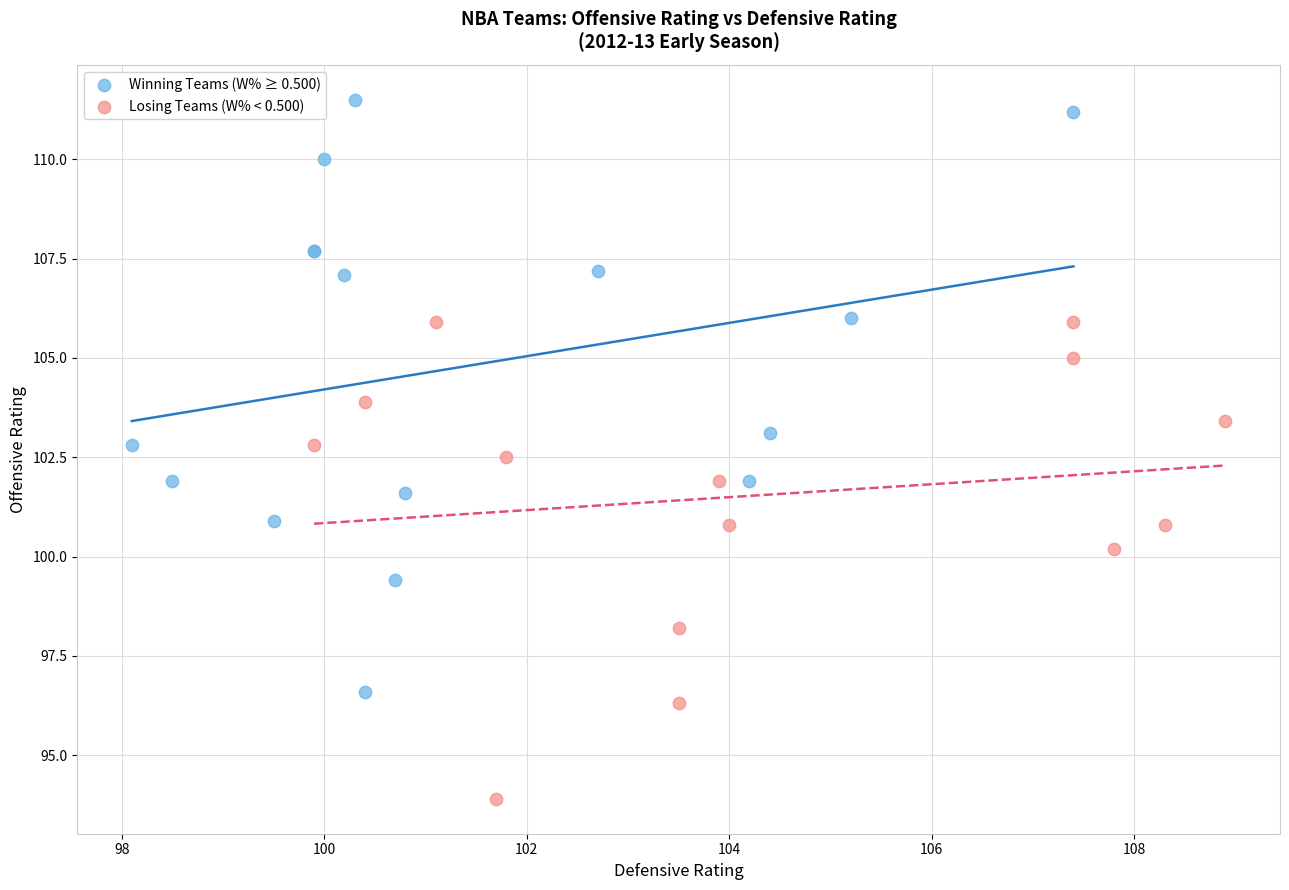

Which series has the largest Y range (max minus min)?

Winning Teams (W% ≥ 0.500)